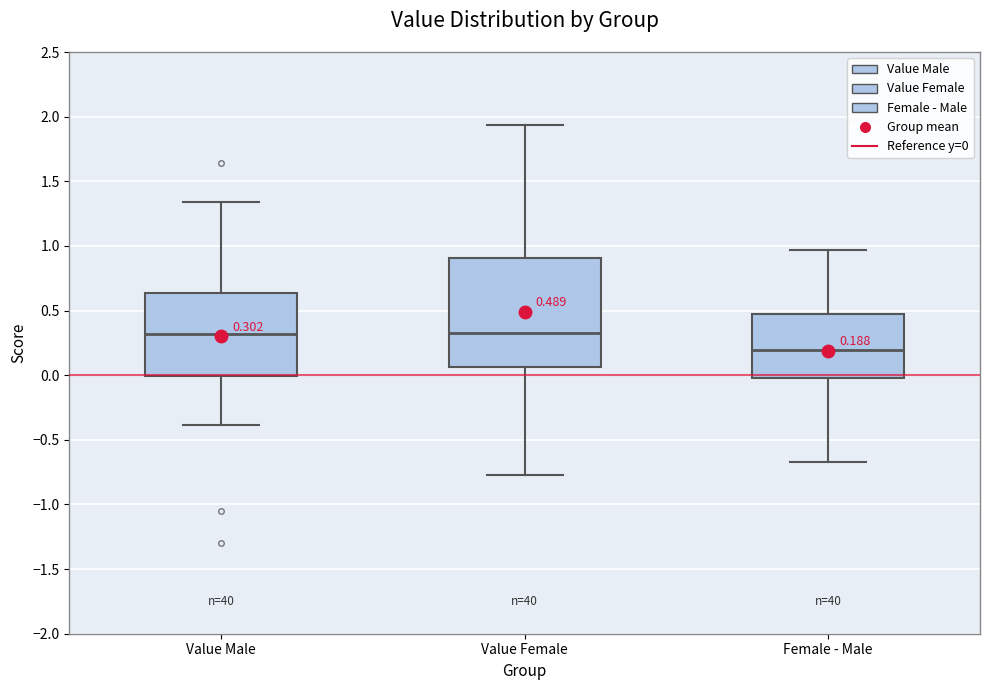

Which box is the tallest, from its lower edge to its upper edge?

Value Female